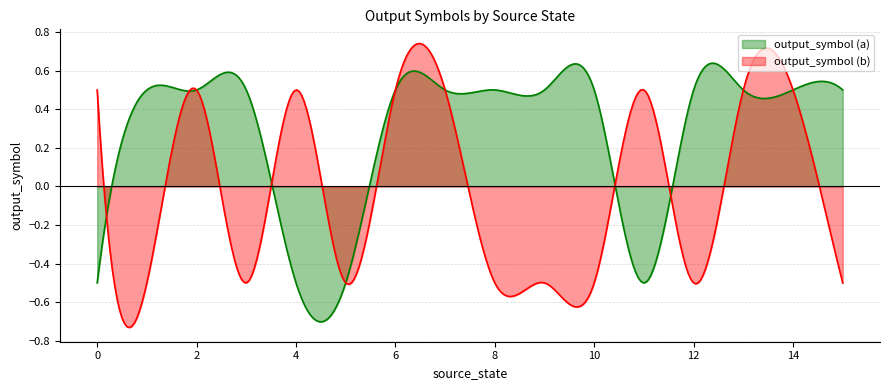

Rank the series at 6 from highest to lowest value.

output_symbol (a), output_symbol (b)